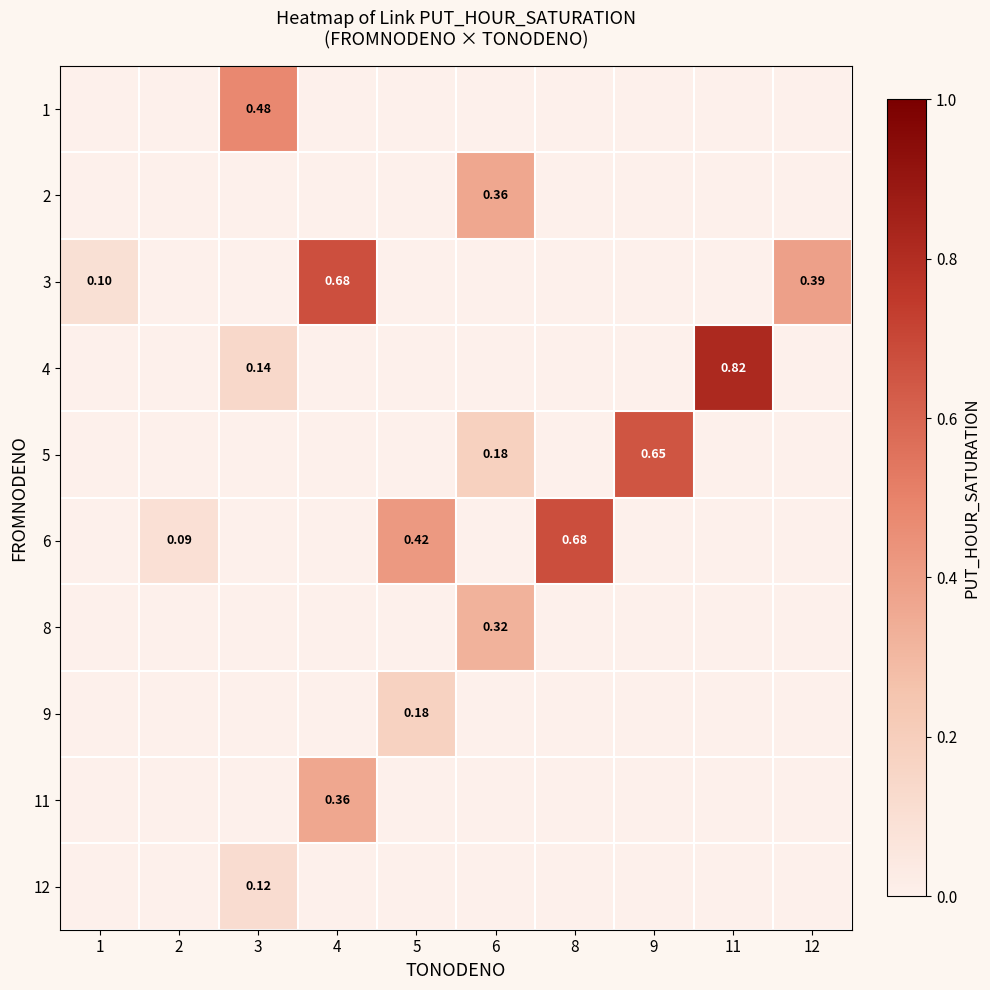

Reading right to left, extract all data points from this chart.

row_0: 12=0.0	11=0.0	9=0.0	8=0.0	6=0.0	5=0.0	4=0.0	3=0.5	2=0.0	1=0.0
row_1: 12=0.0	11=0.0	9=0.0	8=0.0	6=0.4	5=0.0	4=0.0	3=0.0	2=0.0	1=0.0
row_2: 12=0.4	11=0.0	9=0.0	8=0.0	6=0.0	5=0.0	4=0.7	3=0.0	2=0.0	1=0.1
row_3: 12=0.0	11=0.8	9=0.0	8=0.0	6=0.0	5=0.0	4=0.0	3=0.1	2=0.0	1=0.0
row_4: 12=0.0	11=0.0	9=0.7	8=0.0	6=0.2	5=0.0	4=0.0	3=0.0	2=0.0	1=0.0
row_5: 12=0.0	11=0.0	9=0.0	8=0.7	6=0.0	5=0.4	4=0.0	3=0.0	2=0.1	1=0.0
row_6: 12=0.0	11=0.0	9=0.0	8=0.0	6=0.3	5=0.0	4=0.0	3=0.0	2=0.0	1=0.0
row_7: 12=0.0	11=0.0	9=0.0	8=0.0	6=0.0	5=0.2	4=0.0	3=0.0	2=0.0	1=0.0
row_8: 12=0.0	11=0.0	9=0.0	8=0.0	6=0.0	5=0.0	4=0.4	3=0.0	2=0.0	1=0.0
row_9: 12=0.0	11=0.0	9=0.0	8=0.0	6=0.0	5=0.0	4=0.0	3=0.1	2=0.0	1=0.0